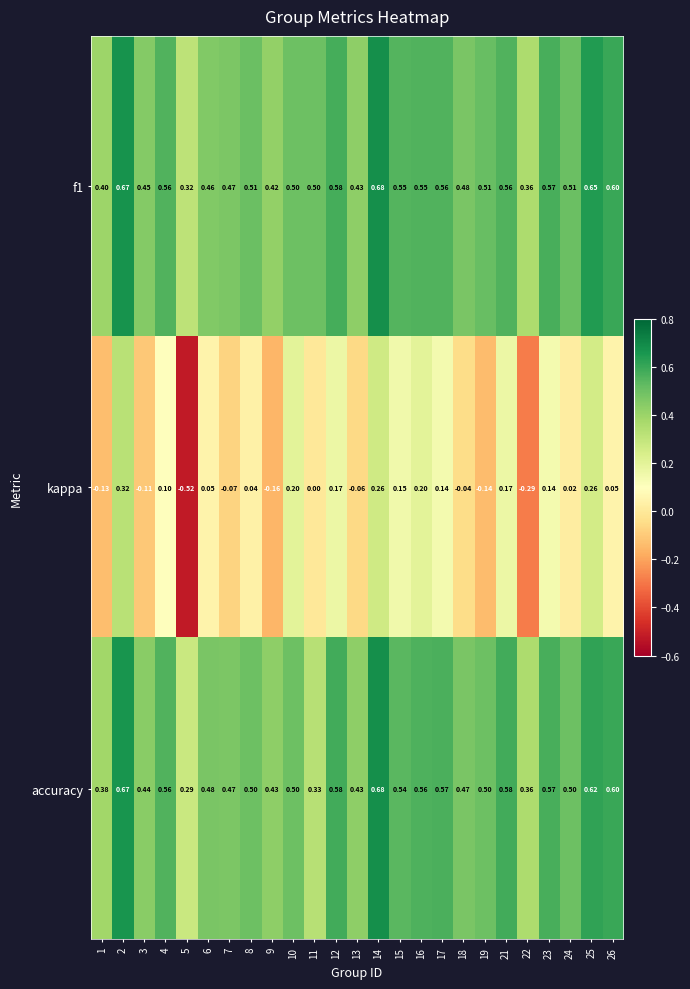

Which series has the largest range (max minus min)?

kappa